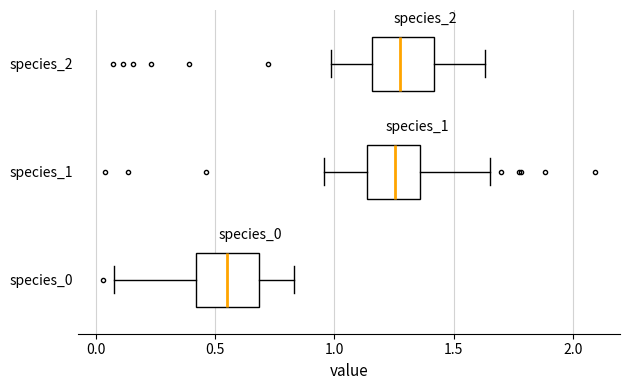

Reading bottom to top, read every box against the x-axis: the position of its median line, the range the box covers, and the ends of its whiskers. The values are not printed on the chart, so give them approximately, as read against the axis.

species_0: median 0.55, box 0.40 to 0.70, whiskers 0.10 to 0.85
species_1: median 1.25, box 1.15 to 1.35, whiskers 0.95 to 1.65
species_2: median 1.30, box 1.15 to 1.40, whiskers 1.00 to 1.65